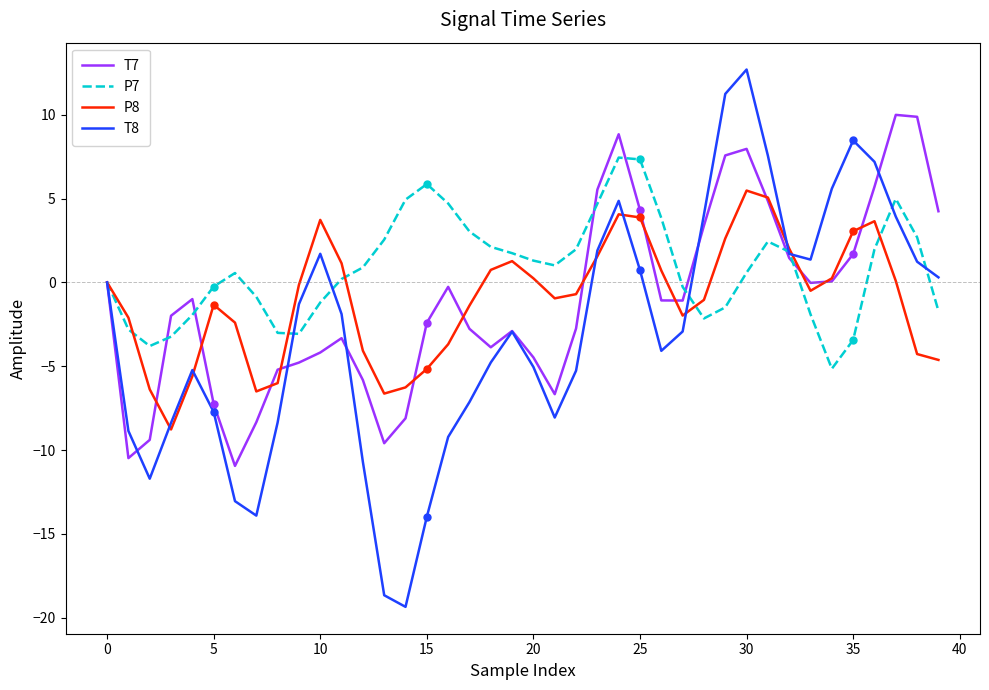

Does the chart display data point markers on the line(s)?

No